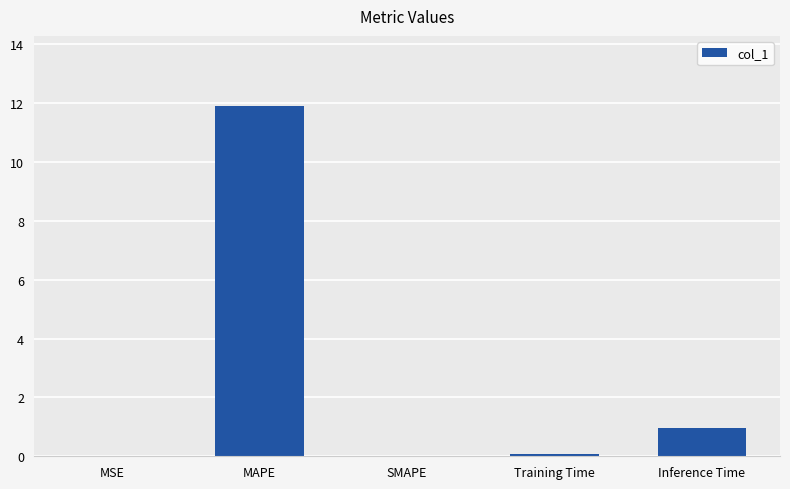

Are the bars horizontal?

No